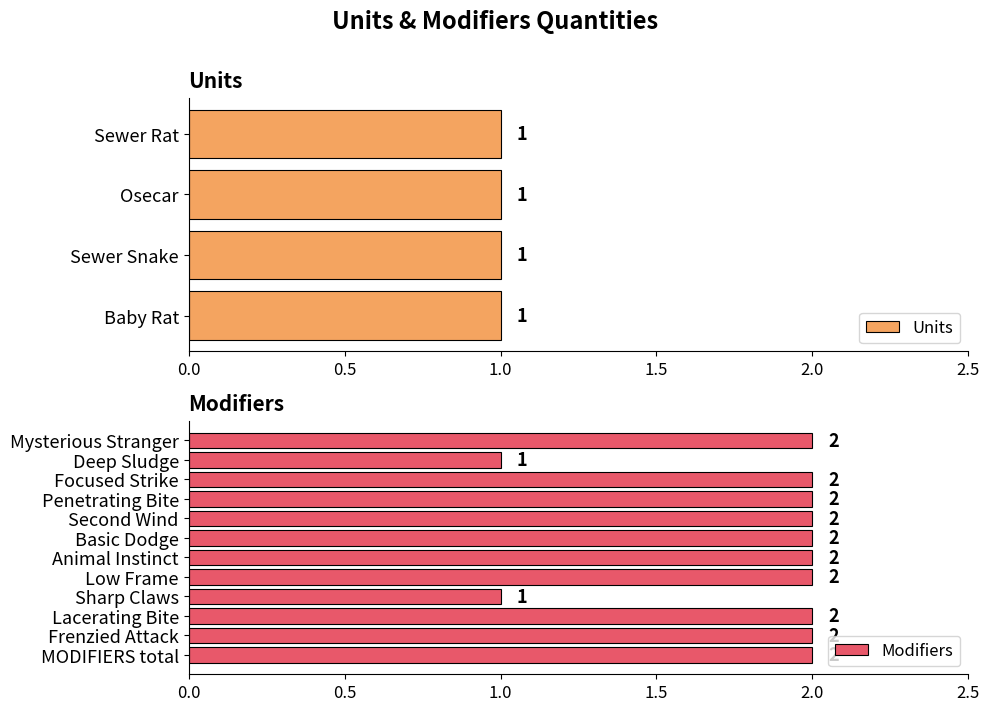

True or false: the data shows 2 at Lacerating Bite.

True